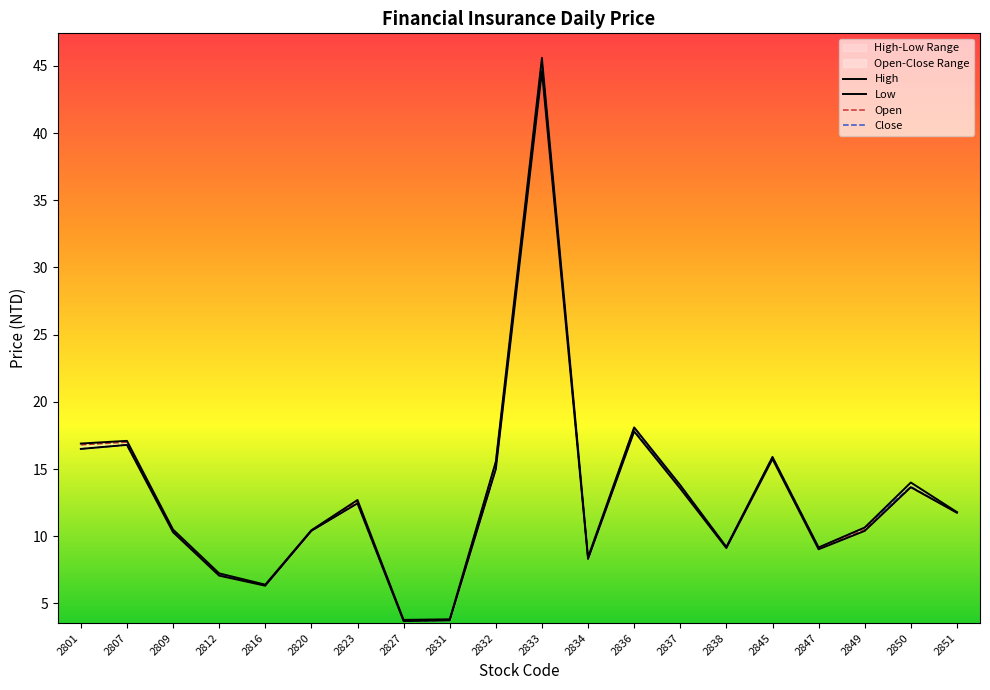

Count the number of categories in the chart.

20